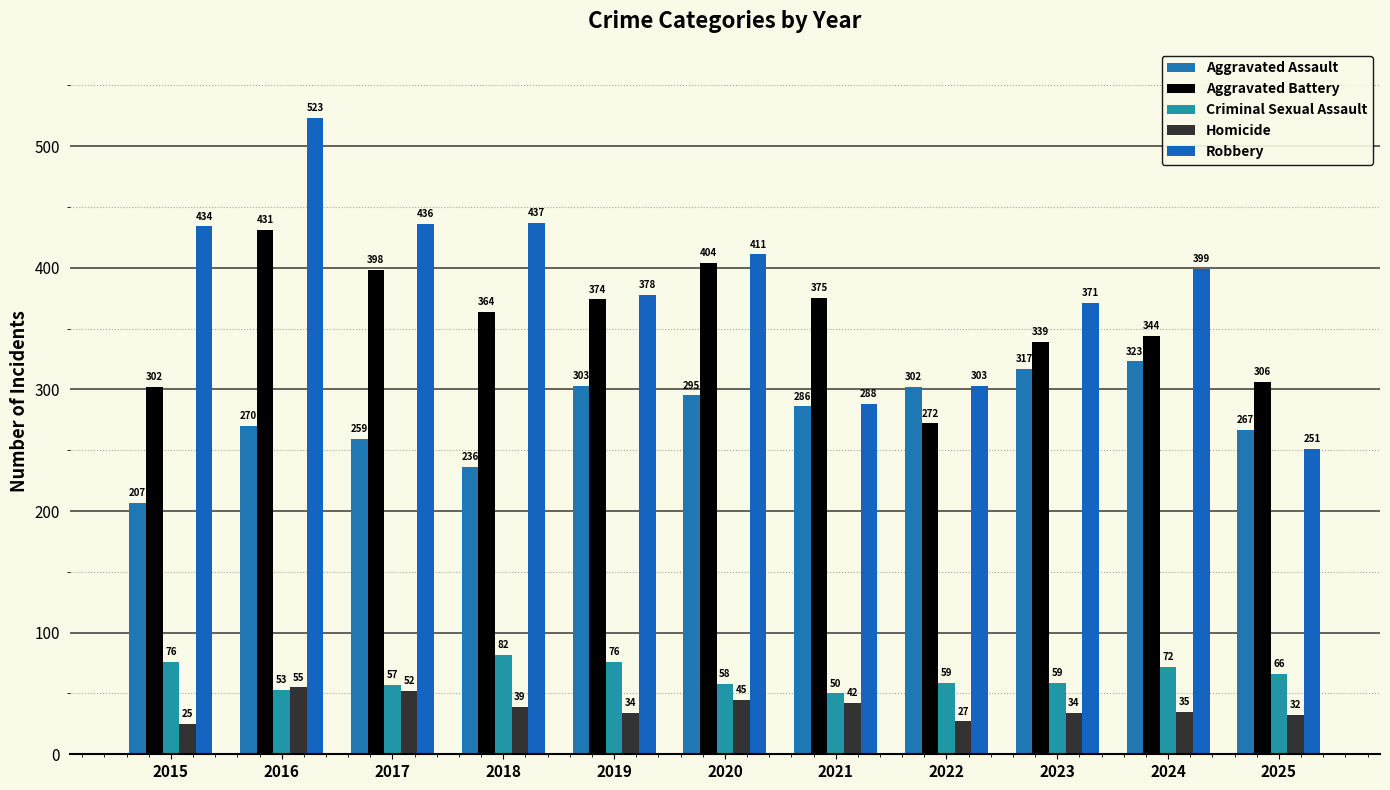

What is the difference between the Aggravated Battery values at 2017 and 2019?

24